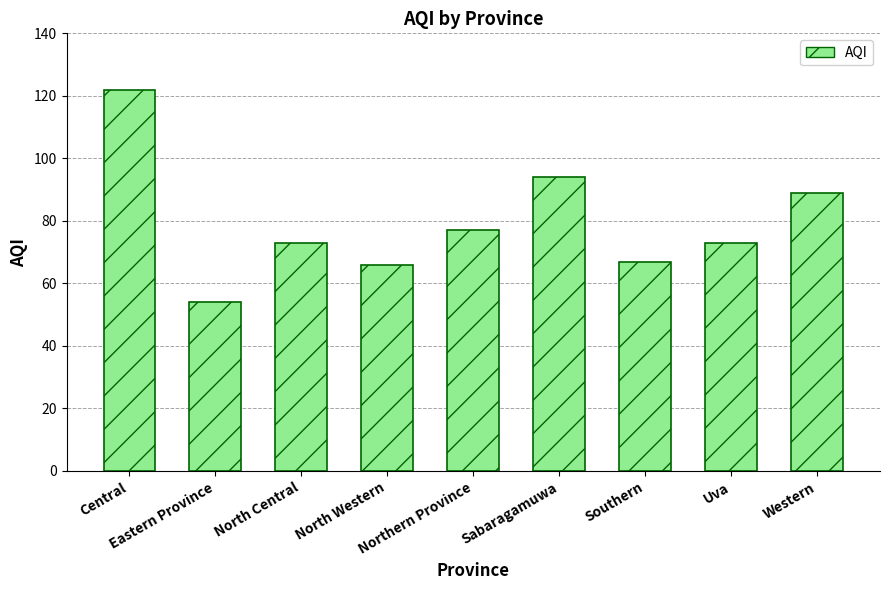

Reading left to right, extract all data points from this chart.

122	54	73	66	77	94	67	73	89